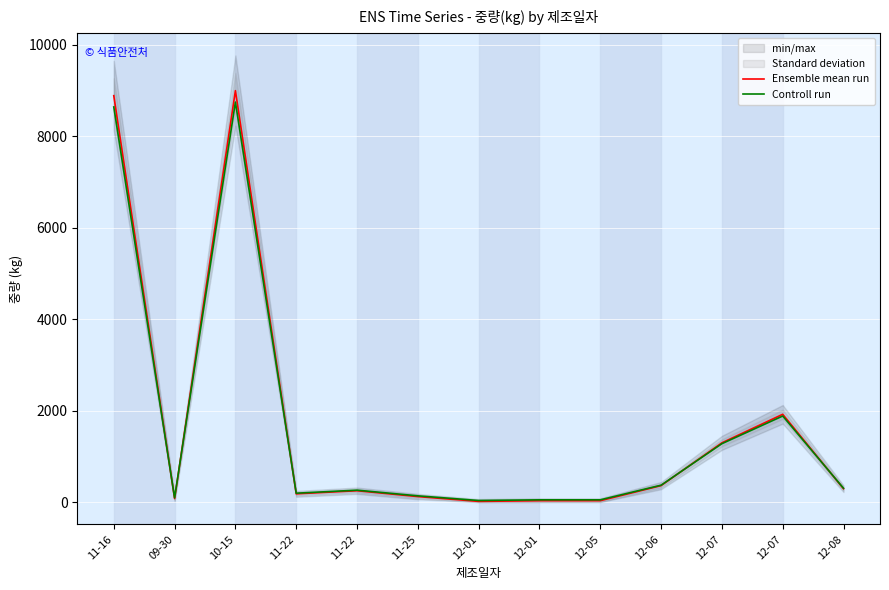

What is the minimum value for Controll run?

34.5